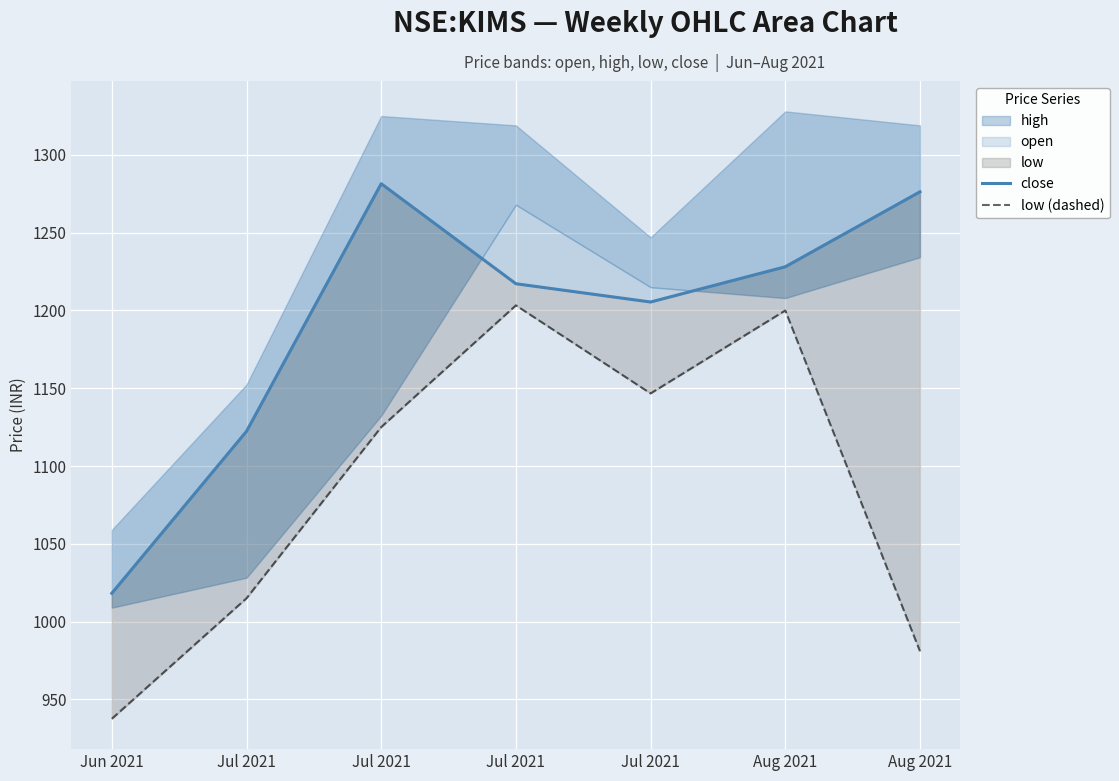

What is the spread (max minus min) of values at Jul 2021?

107.3